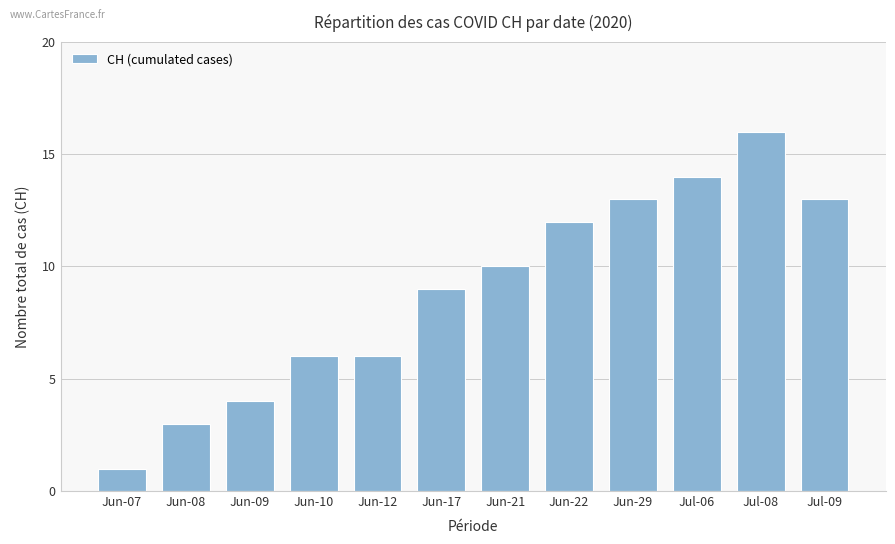

What value does the data have at Jun-29?

13